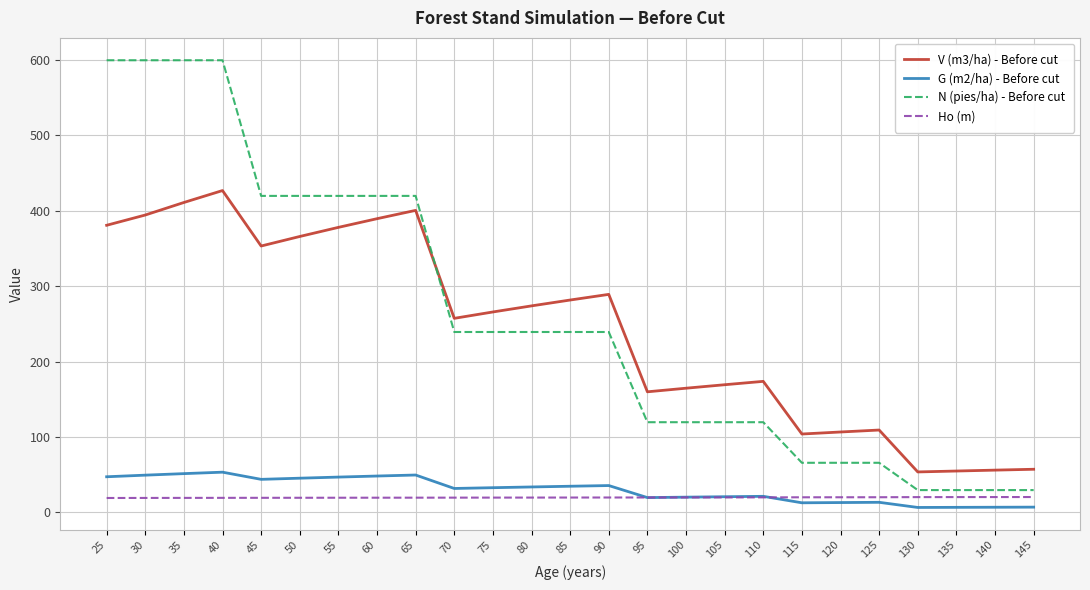

Rank the series by their maximum value, from highest to lowest.

N (pies/ha) - Before cut, V (m3/ha) - Before cut, G (m2/ha) - Before cut, Ho (m)